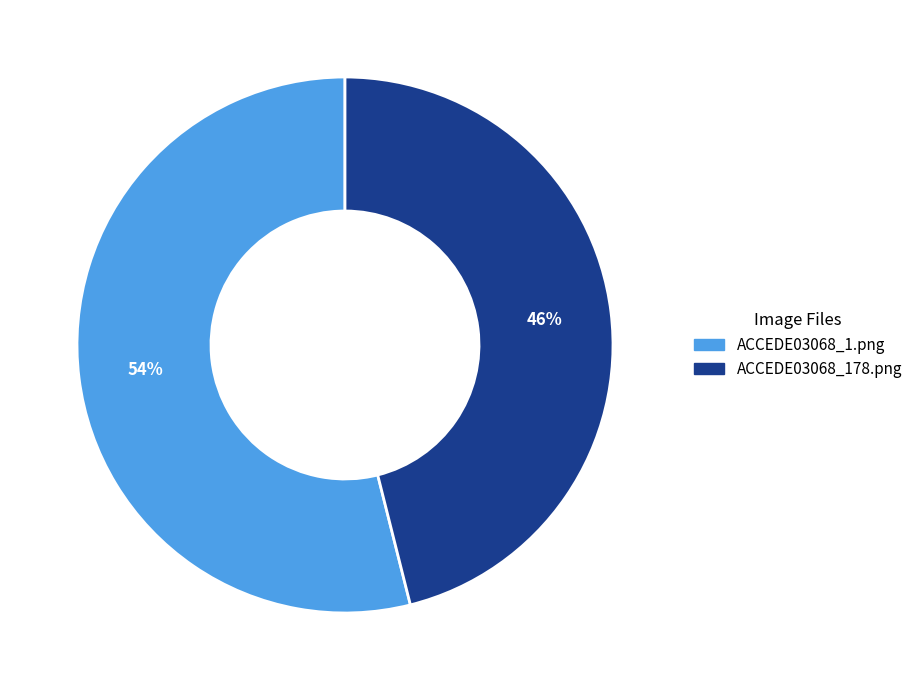

Between ACCEDE03068_178.png and ACCEDE03068_1.png, which is larger?

ACCEDE03068_1.png